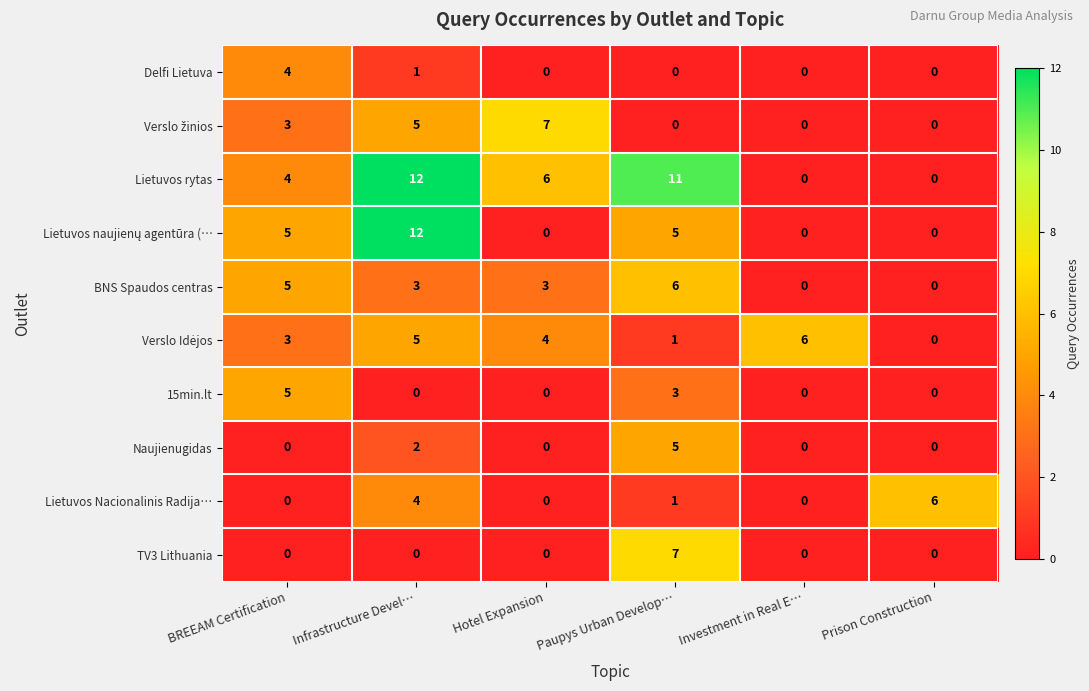

Which series has the largest total across all categories?

Lietuvos rytas